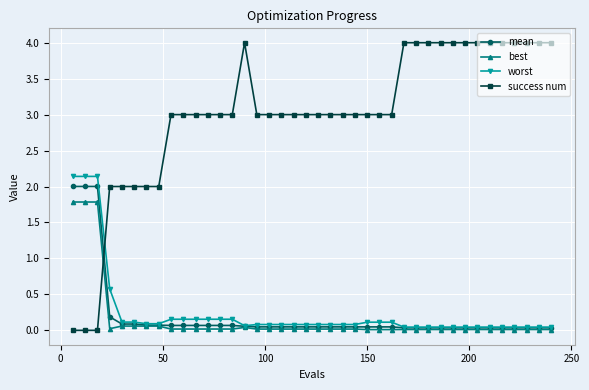

How many intersections are there between success num and worst?

1